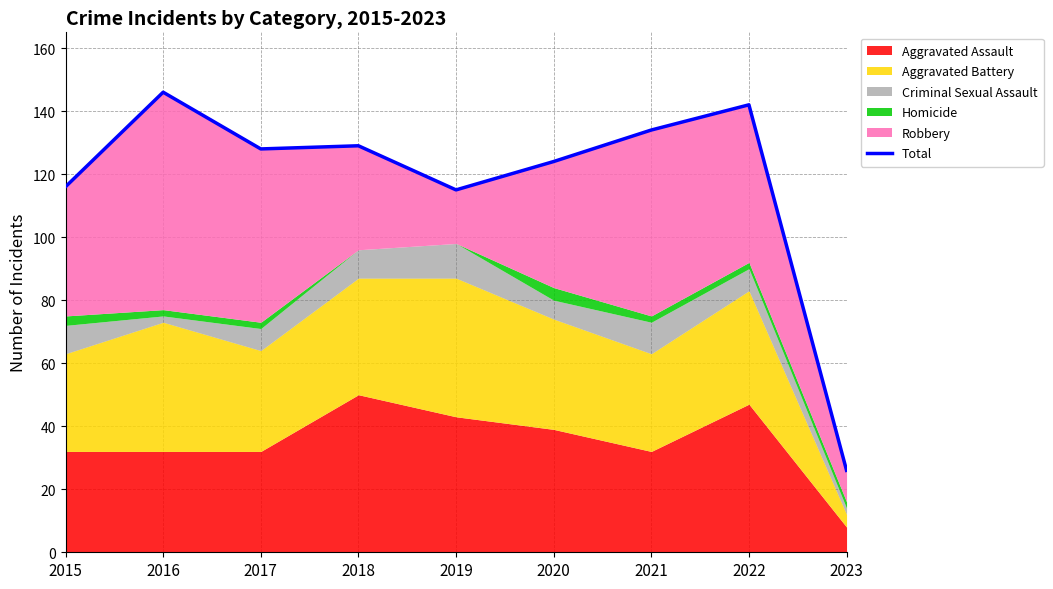

What is the average value?

118